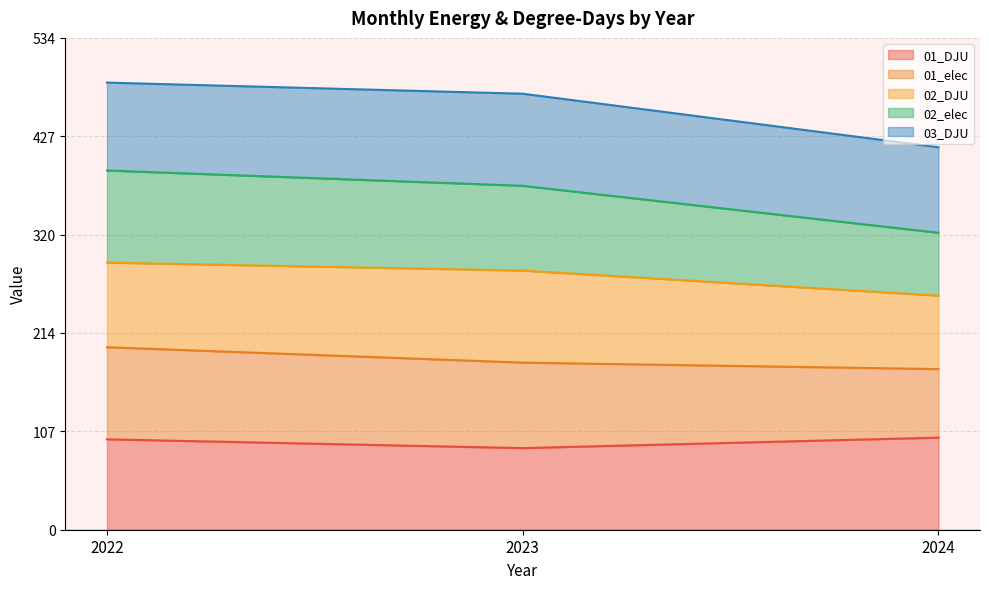

What is the sum of the 01_DJU values at 2023 and 2022?

186.8